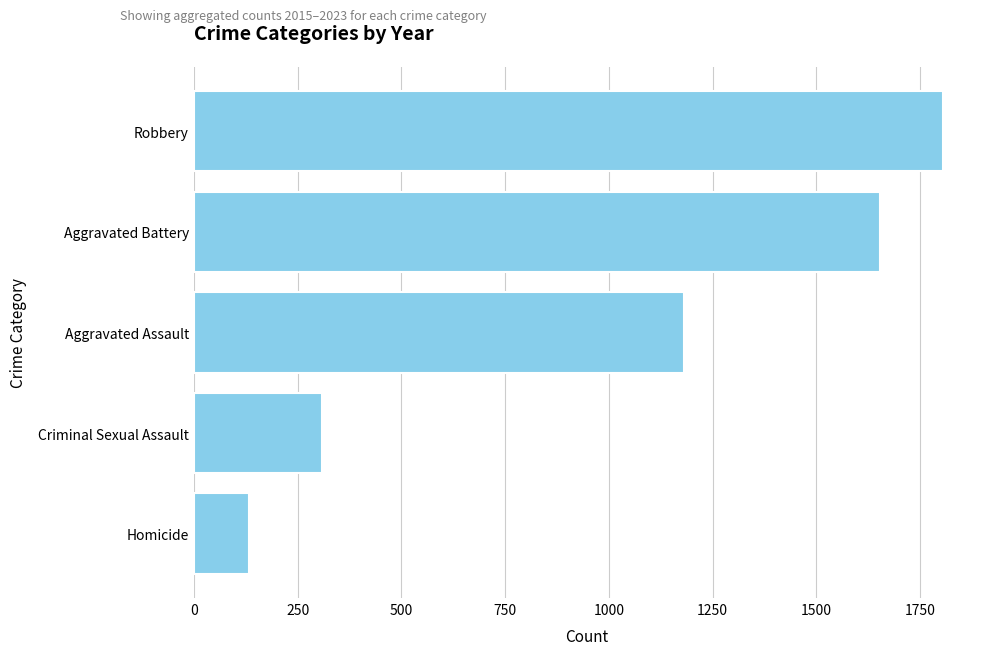

What is the difference between the values at Robbery and Criminal Sexual Assault?

1495